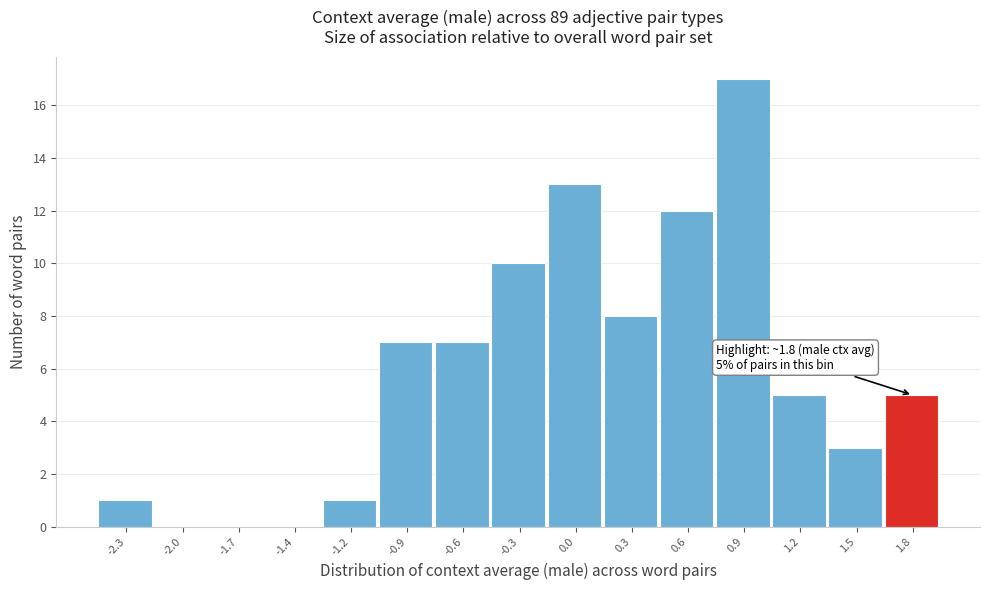

Reading left to right, transcribe all the data shown in this chart.

-2.3=1	-2.0=0	-1.7=0	-1.4=0	-1.2=1	-0.9=7	-0.6=7	-0.3=10	0.0=13	0.3=8	0.6=12	0.9=17	1.2=5	1.5=3	1.8=5